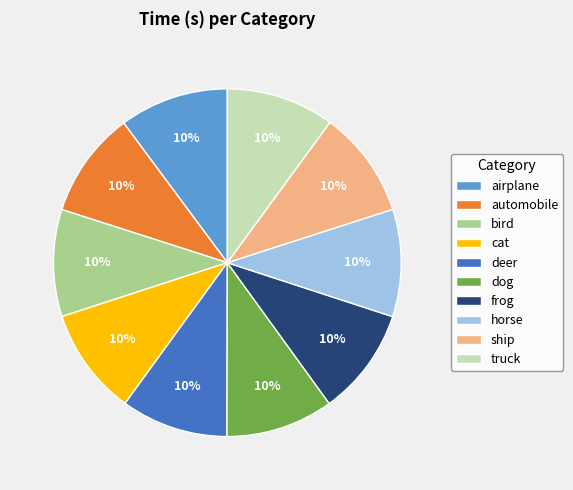

True or false: horse accounts for 18% of the total.

False